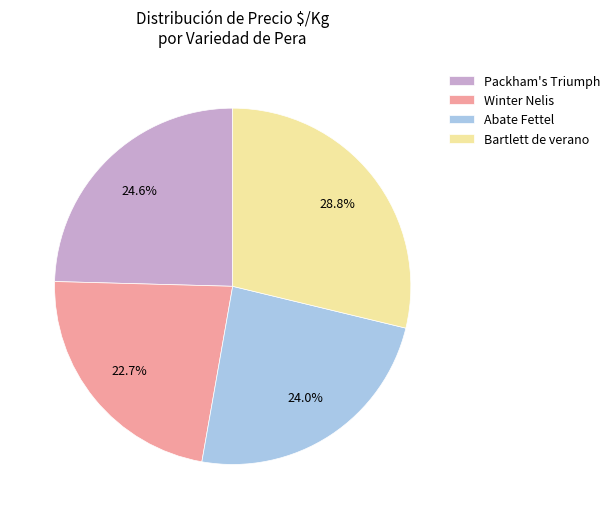

Is there any slice that represents more than half of the pie?

No